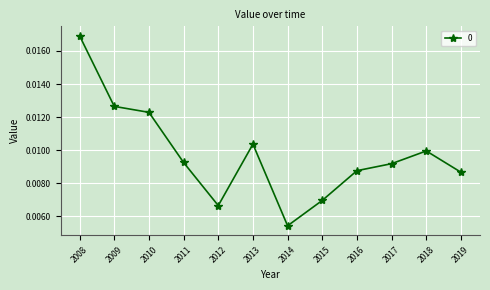

At which label is the value closest to 0?

2014